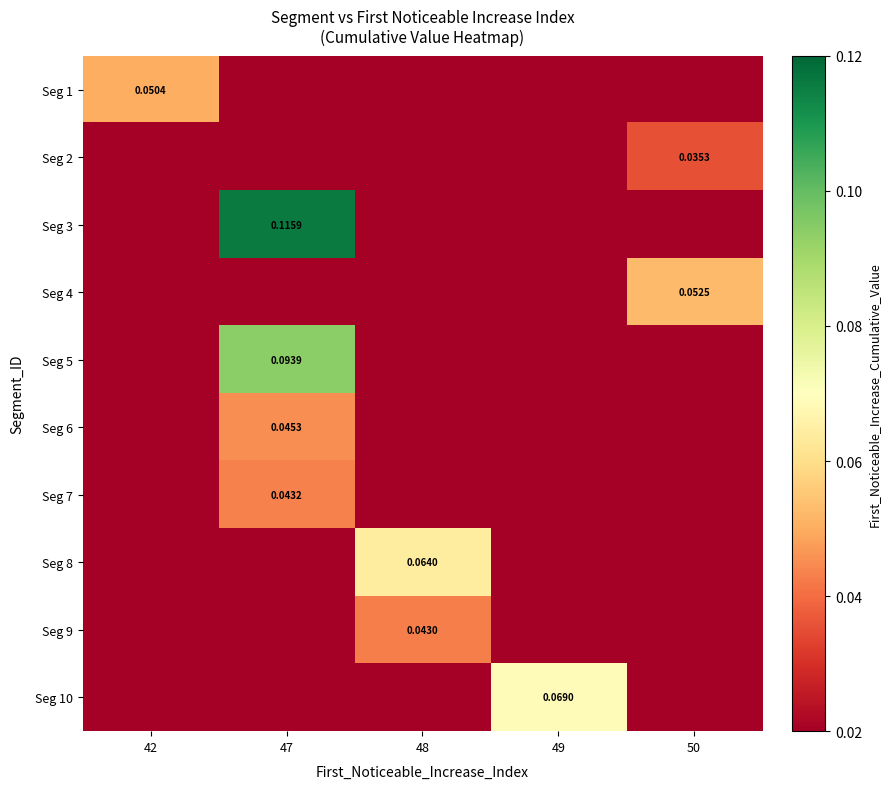

How many distinct data groups are displayed?

10